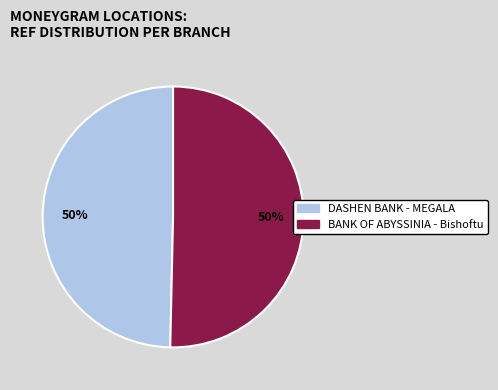

To the nearest percent, what portion does DASHEN BANK - MEGALA represent?

50%